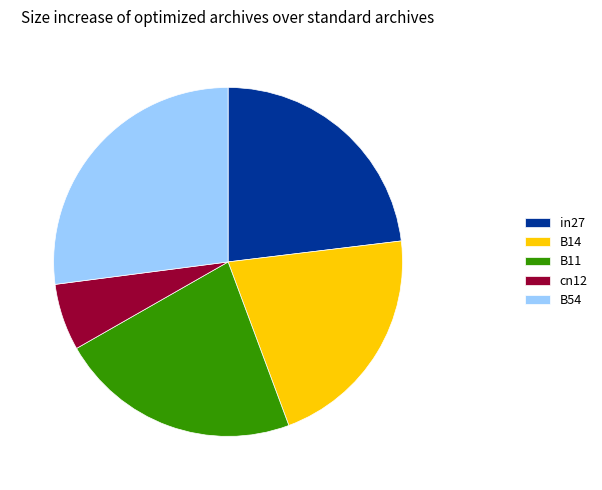

Is there any slice that represents more than half of the pie?

No